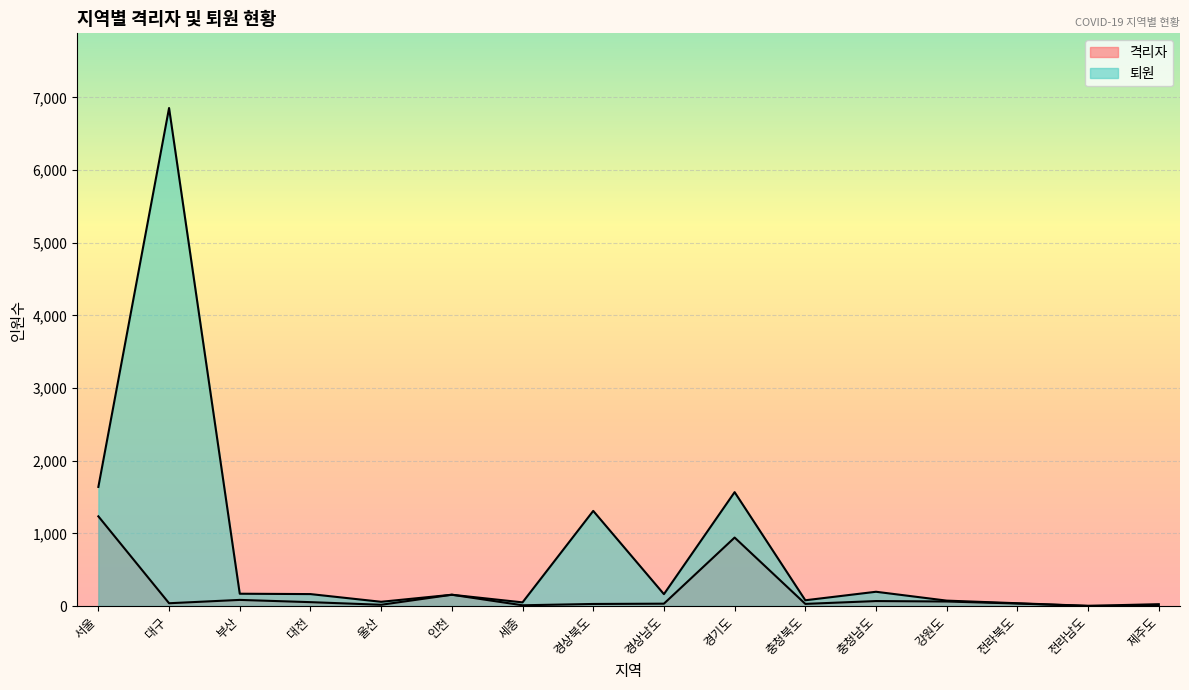

True or false: 퇴원 and 격리자 cross at least once.

False